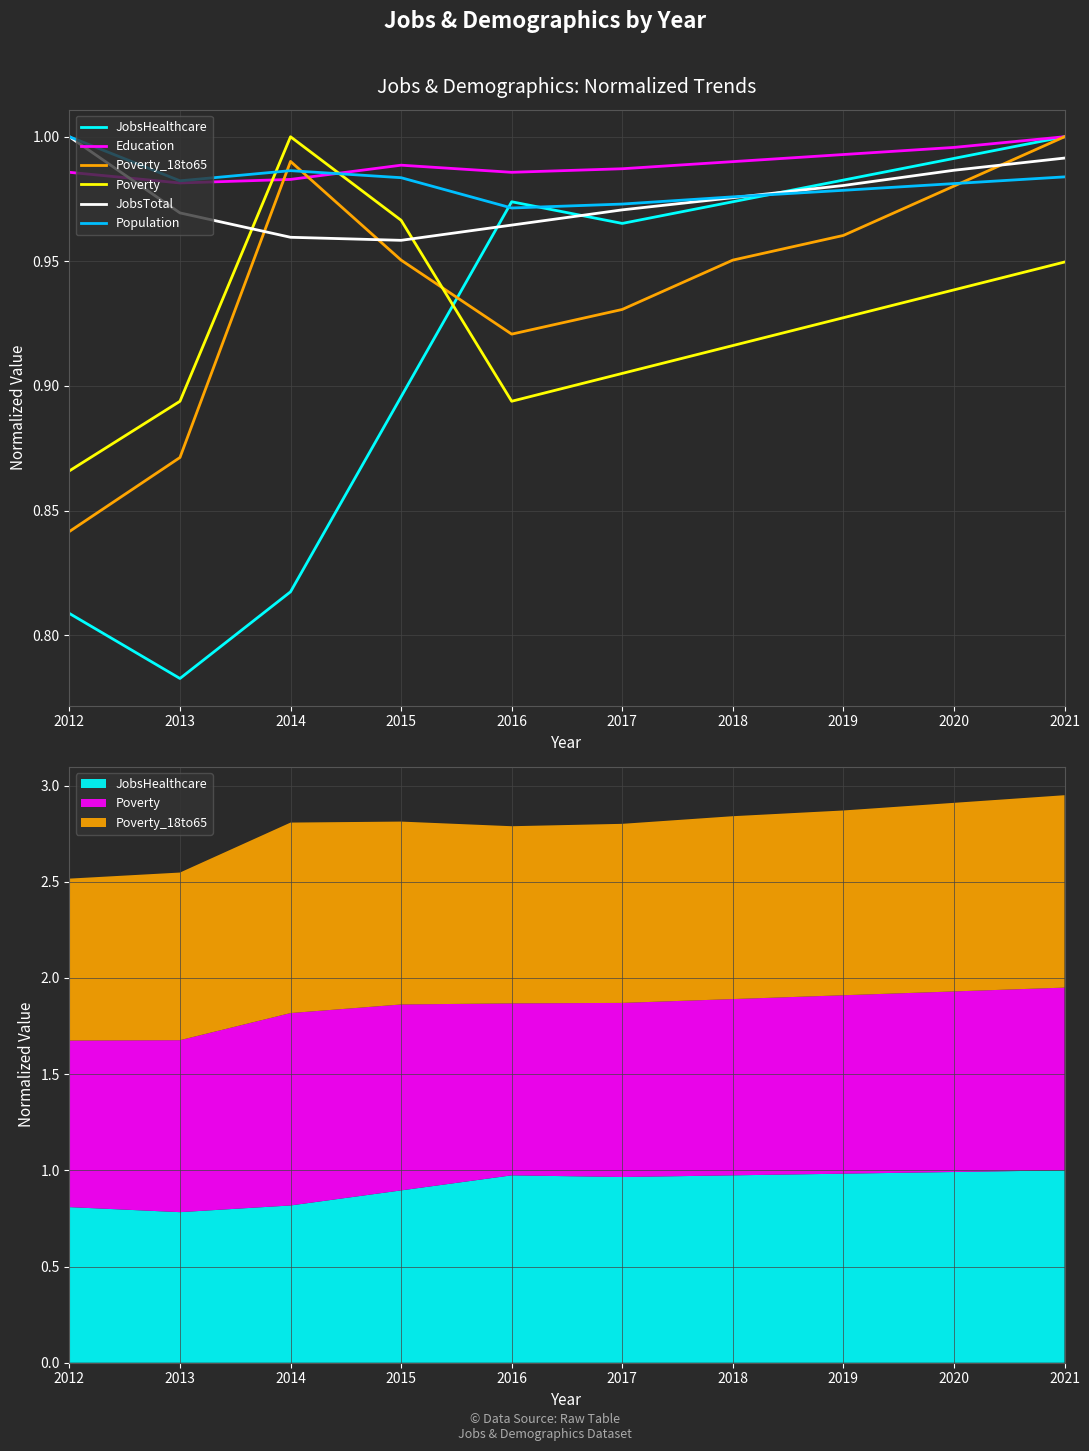

What is the minimum value shown in the chart?

0.8